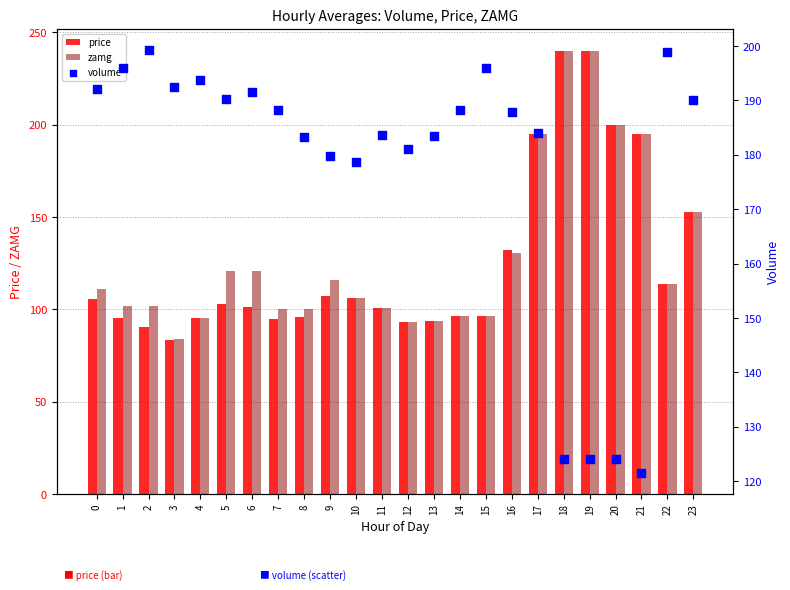

Which series reaches the maximum Y coordinate?

price